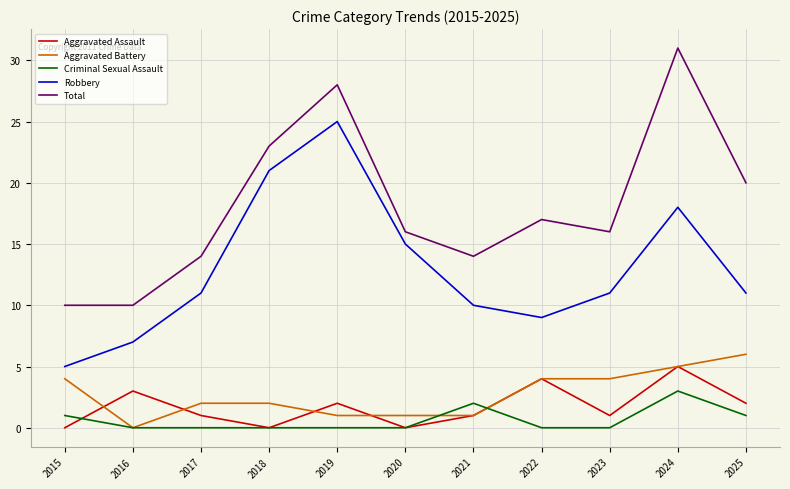

Reading left to right, extract all data points from this chart.

Aggravated Assault: 2015=0	2016=3	2017=1	2018=0	2019=2	2020=0	2021=1	2022=4	2023=1	2024=5	2025=2
Aggravated Battery: 2015=4	2016=0	2017=2	2018=2	2019=1	2020=1	2021=1	2022=4	2023=4	2024=5	2025=6
Criminal Sexual Assault: 2015=1	2016=0	2017=0	2018=0	2019=0	2020=0	2021=2	2022=0	2023=0	2024=3	2025=1
Robbery: 2015=5	2016=7	2017=11	2018=21	2019=25	2020=15	2021=10	2022=9	2023=11	2024=18	2025=11
Total: 2015=10	2016=10	2017=14	2018=23	2019=28	2020=16	2021=14	2022=17	2023=16	2024=31	2025=20